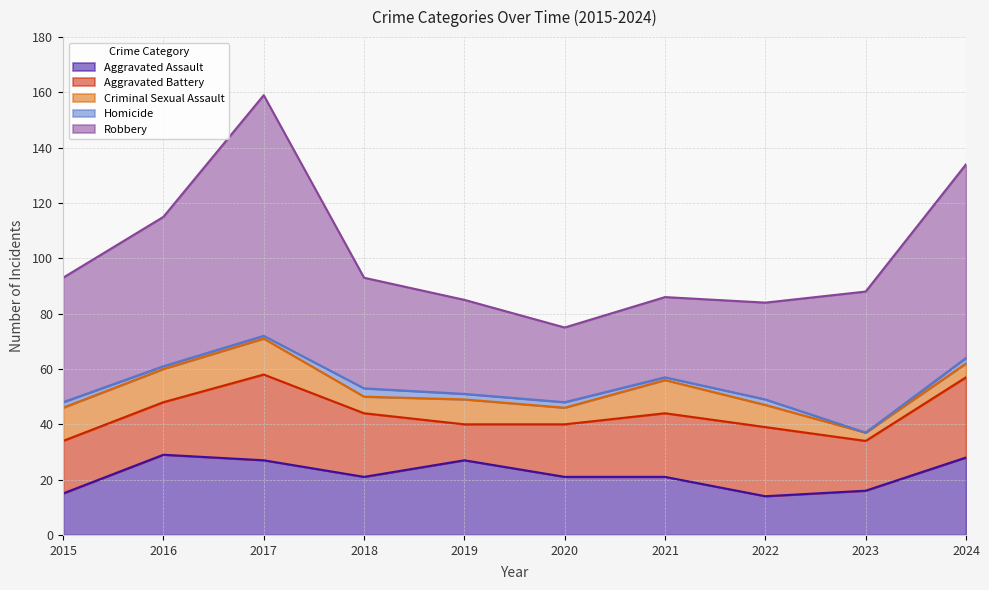

True or false: Criminal Sexual Assault and Robbery intersect in this chart.

False